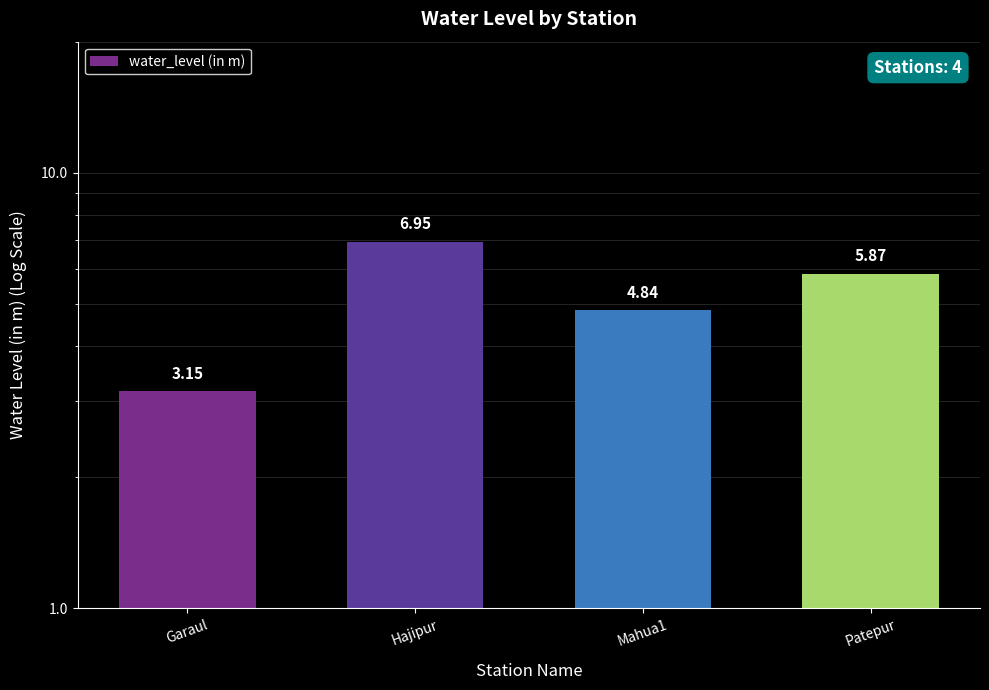

Reading right to left, list all the values displayed in this chart.

Patepur=5.9	Mahua1=4.8	Hajipur=7.0	Garaul=3.1